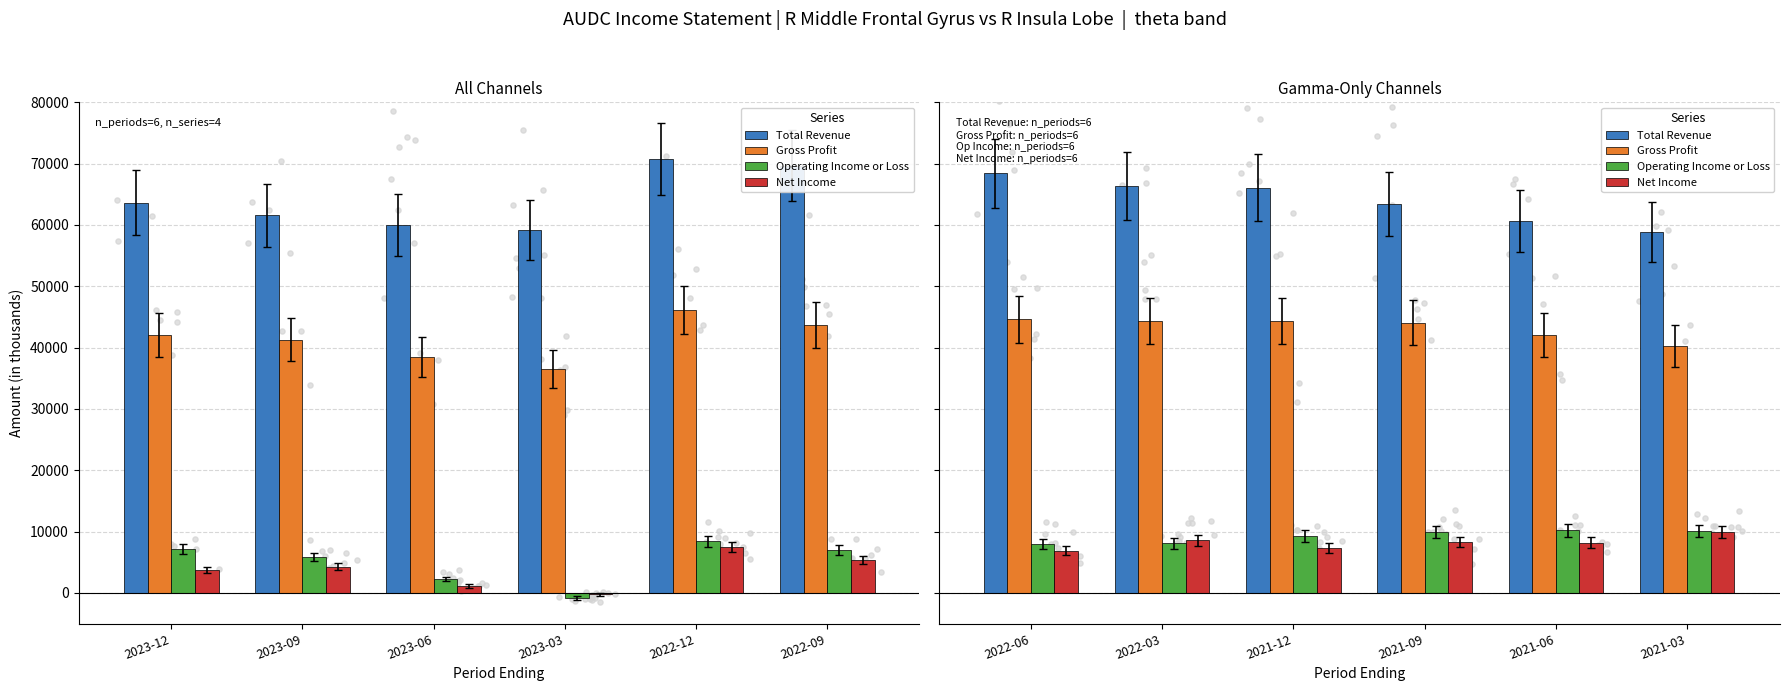

Which series has the widest spread of Y values?

Total Revenue